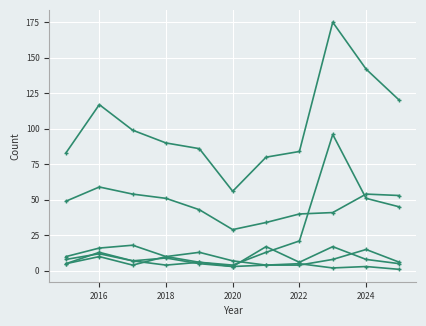

Reading right to left, what are all the values shown in this chart?

Aggravated Assault: 6	15	8	4	4	7	13	10	4	10	5
Burglary: 1	3	2	5	4	3	6	4	7	12	8
Motor Vehicle Theft: 45	51	96	21	13	4	6	10	18	16	10
Robbery: 5	8	17	6	17	3	5	9	7	13	5
Theft: 53	54	41	40	34	29	43	51	54	59	49
Total: 120	142	175	84	80	56	86	90	99	117	83